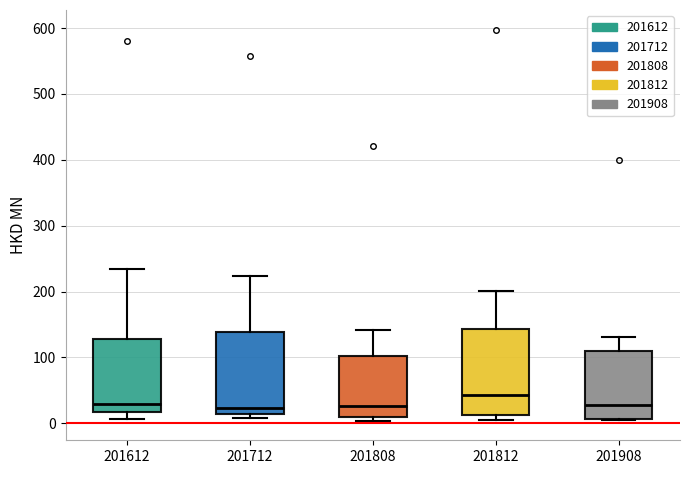

Reading left to right, transcribe this box plot: for each box, give where its median line is, the range the box spans, and where its two whiskers end, as read against the y-axis. The values are not printed on the chart, so give them approximately, as read against the axis.

201612: median 30, box 20 to 130, whiskers 10 to 230
201712: median 20, box 10 to 140, whiskers 10 (just below the box's lower edge) to 220
201808: median 30, box 10 to 100, whiskers 0 to 140
201812: median 40, box 10 to 140, whiskers 10 (just below the box's lower edge) to 200
201908: median 30, box 10 to 110, whiskers 0 to 130